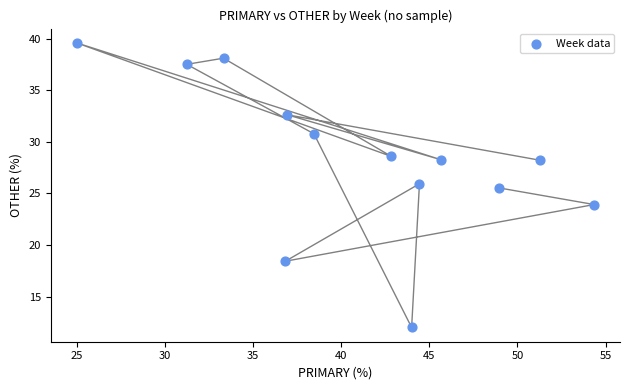

What Y value in the scatter plot is closest to 25?

25.5